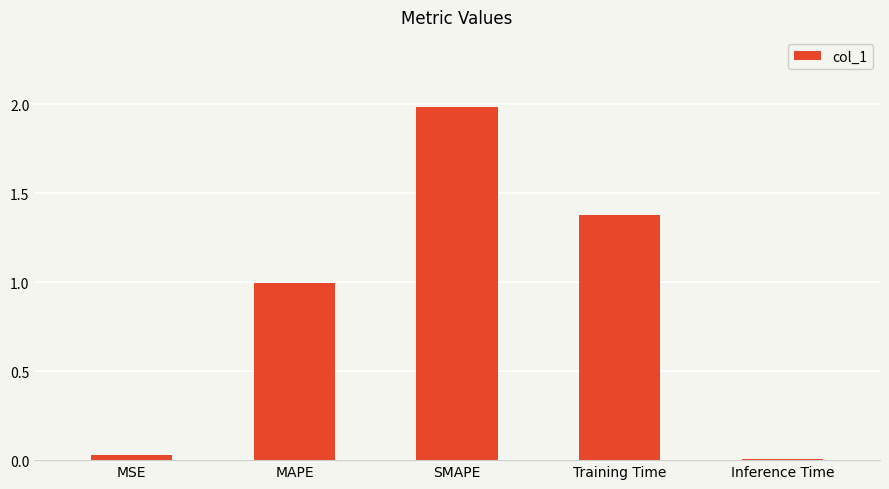

What is the difference between the maximum and minimum values?

2.0